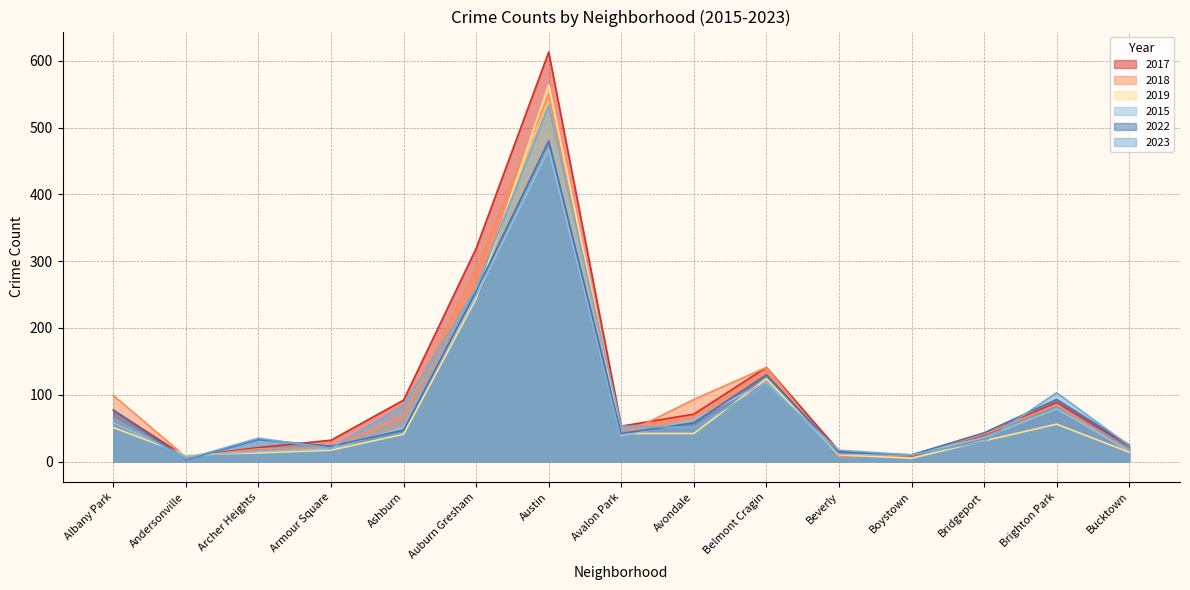

Rank the series at Brighton Park from highest to lowest value.

2023, 2022, 2017, 2018, 2015, 2019